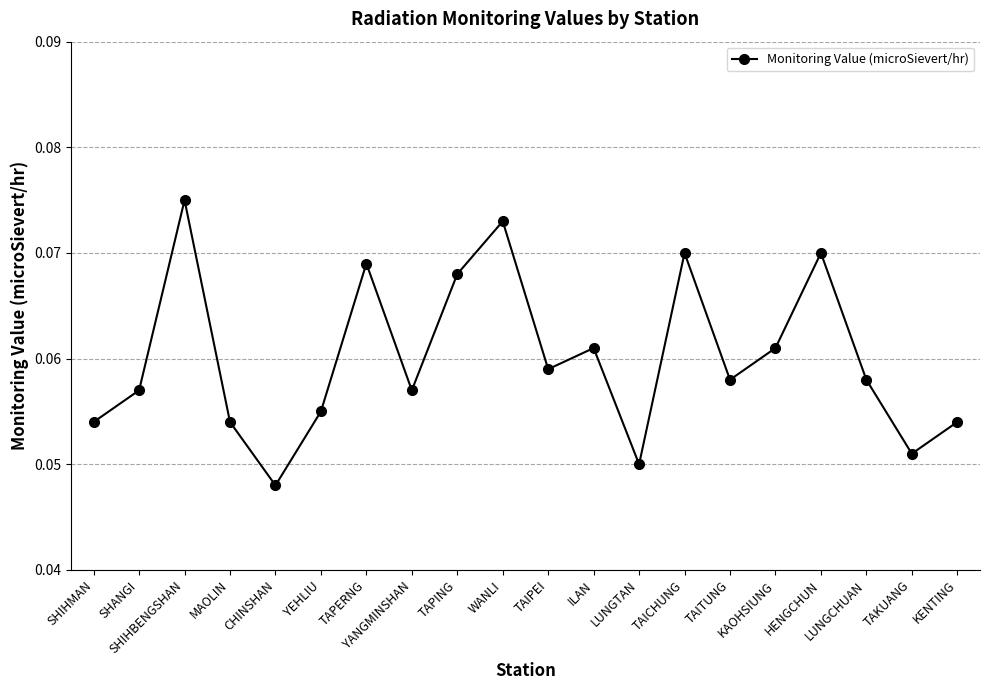

Count the number of categories in the chart.

20